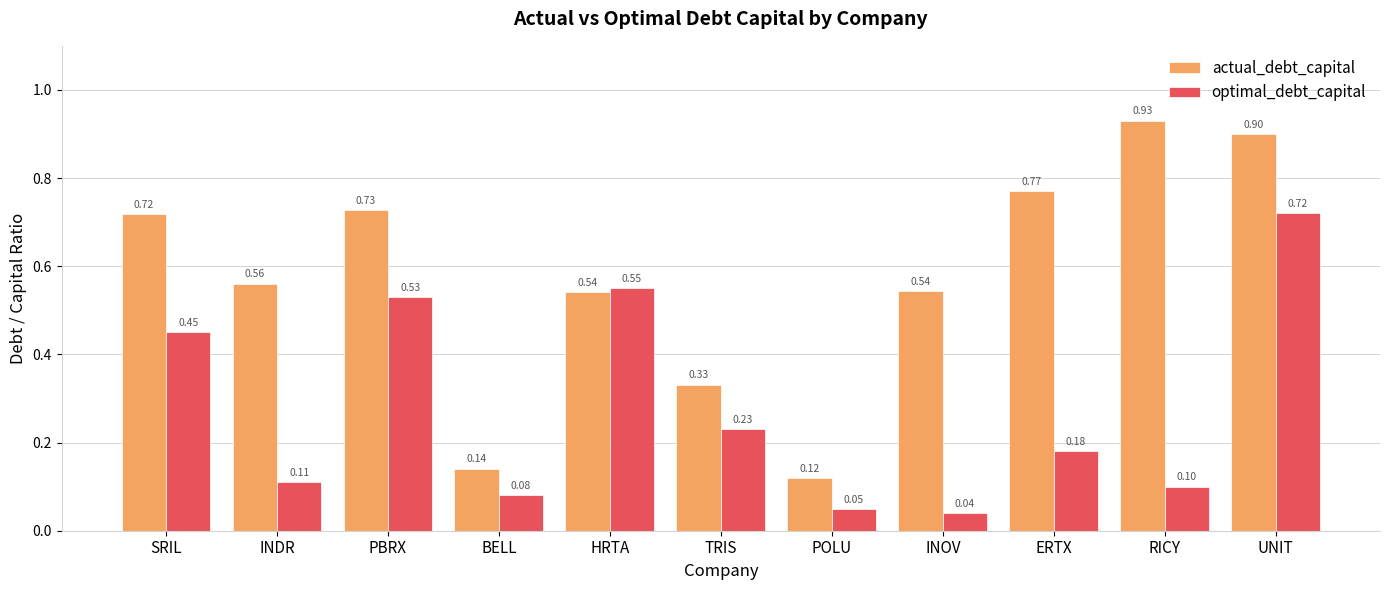

What are all the series names shown in the legend?

actual_debt_capital, optimal_debt_capital